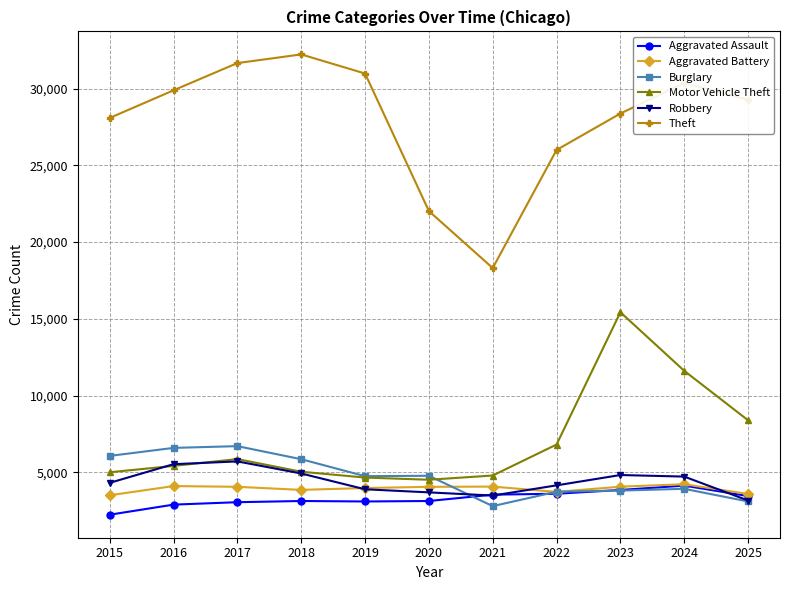

What is the value of the Aggravated Battery point at the 1st from the left?

3505